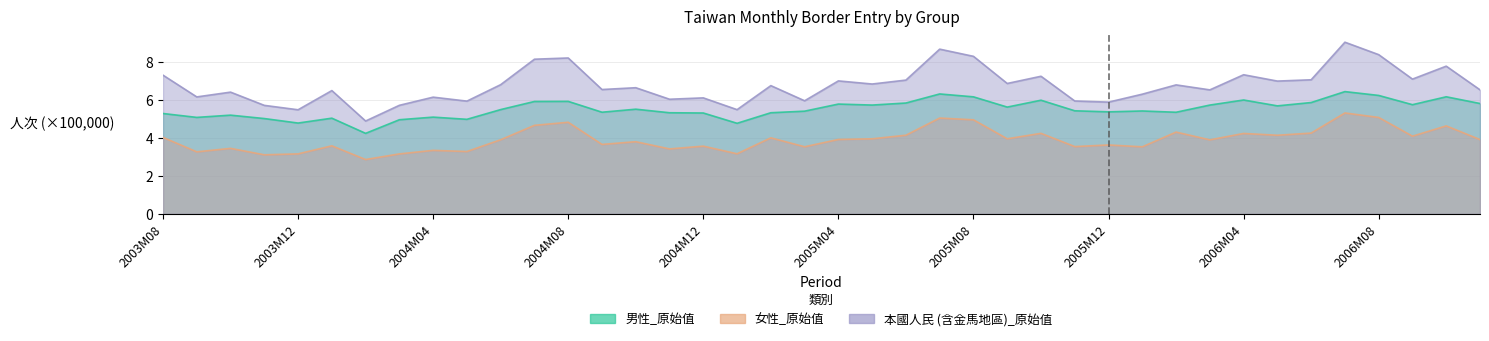

What is the total value across all series at 2006M04?

17.5